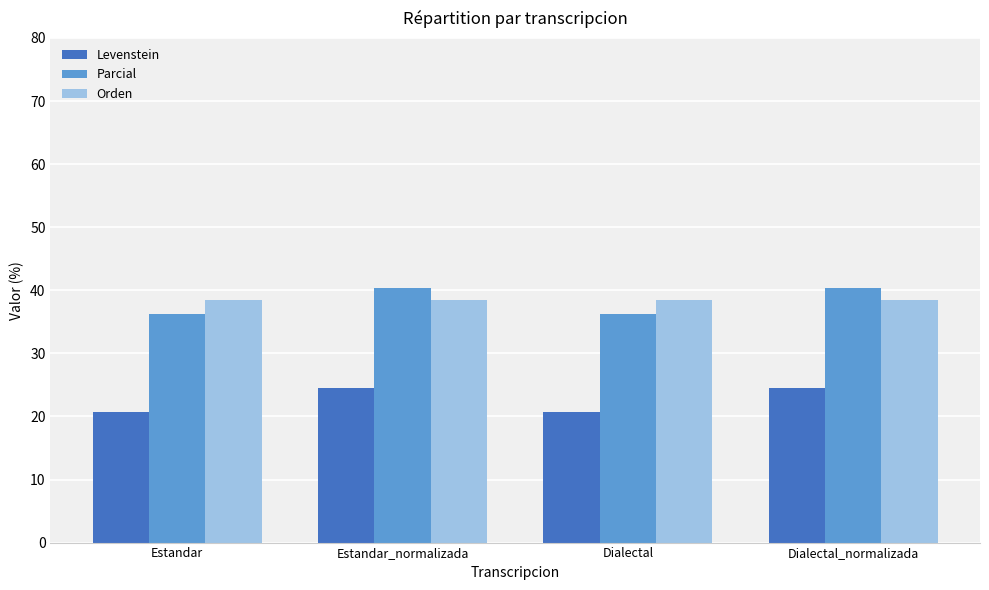

Is it true that Parcial equals 7.9 at Estandar?

False